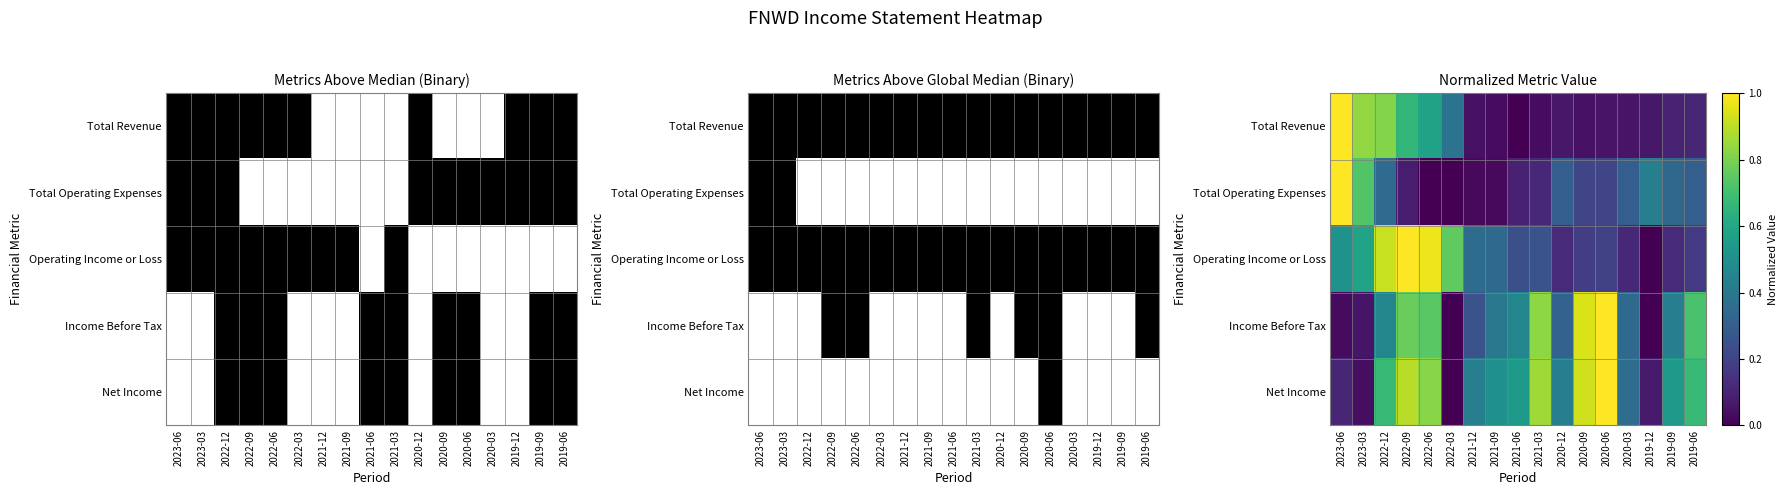

Where is Income Before Tax nearest to the value 0?

2022-03